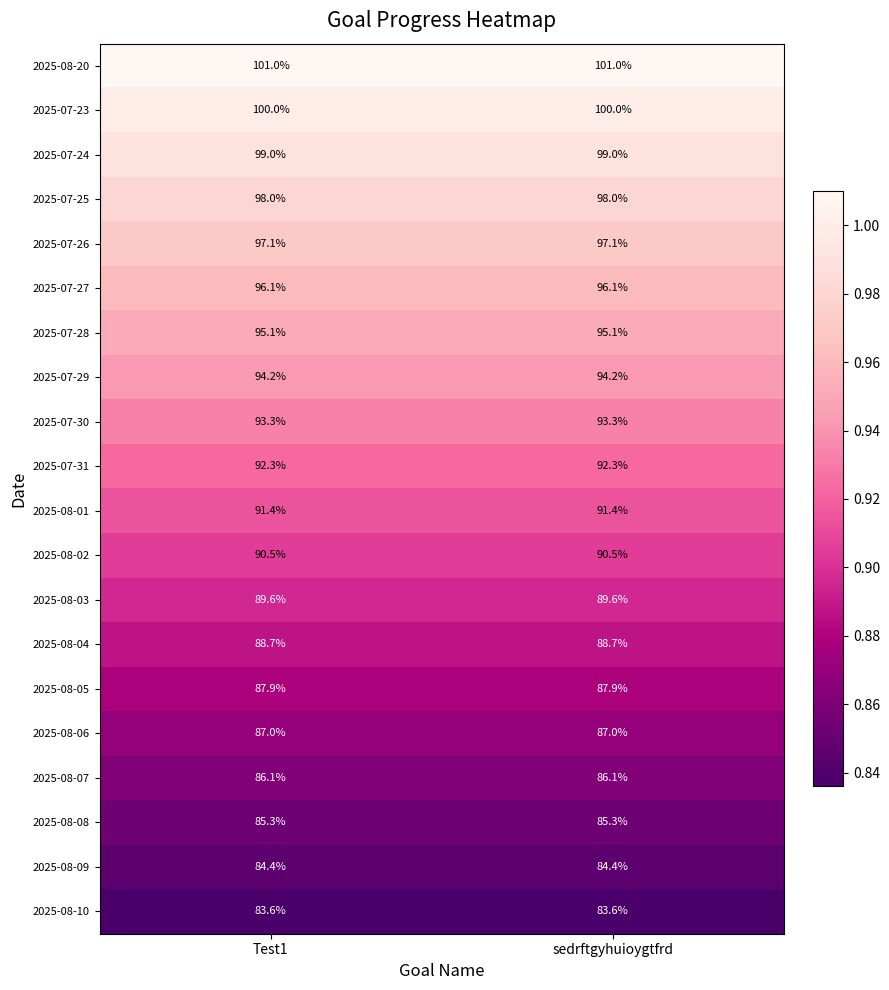

Read the 2025-08-07 value at sedrftgyhuioygtfrd.

86.1